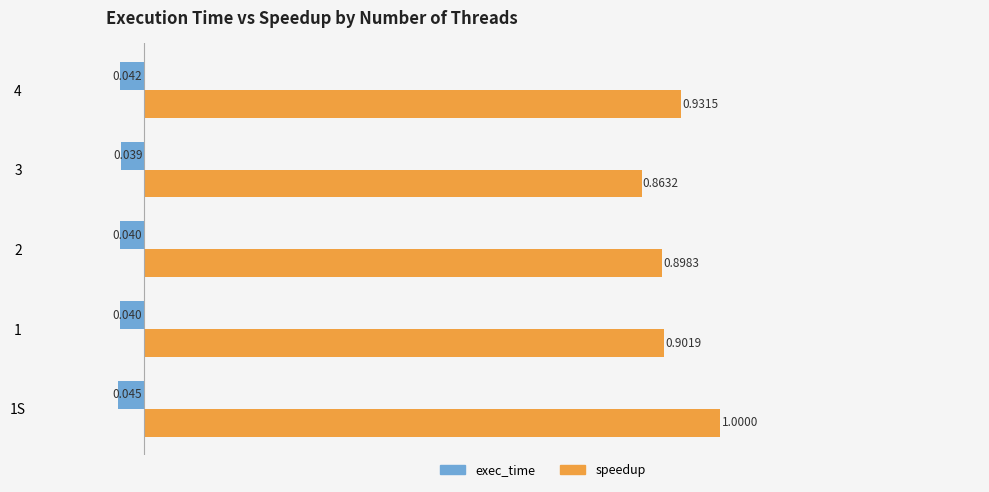

Rank the series by their maximum value, from lowest to highest.

exec_time, speedup